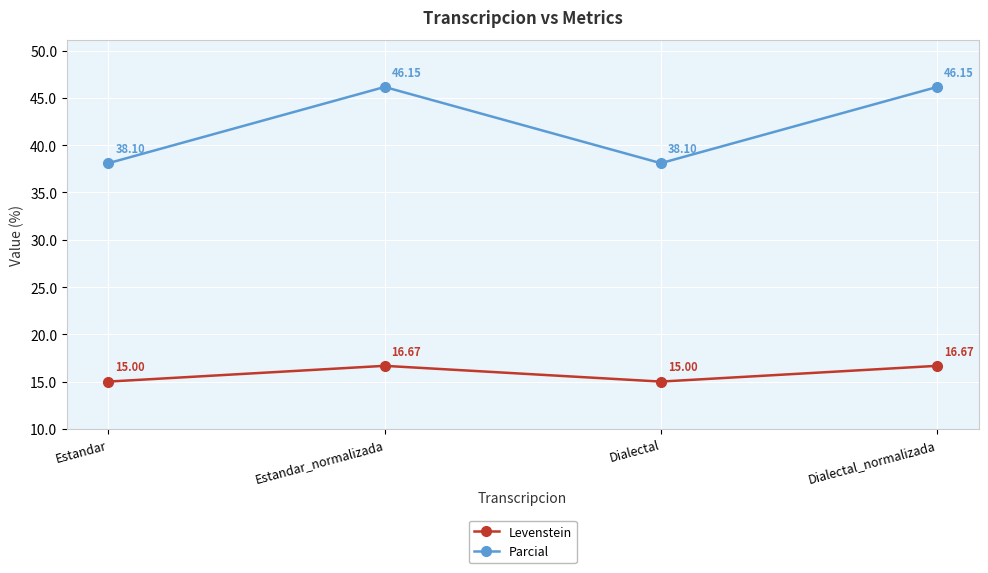

True or false: Parcial has a value of 19.9 at Estandar_normalizada.

False